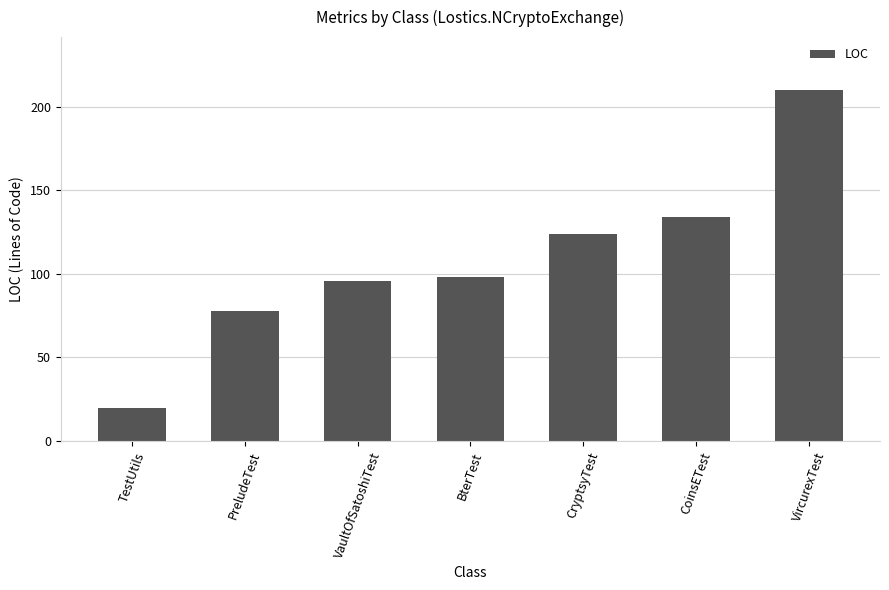

Where is the data nearest to the value 115?

CryptsyTest